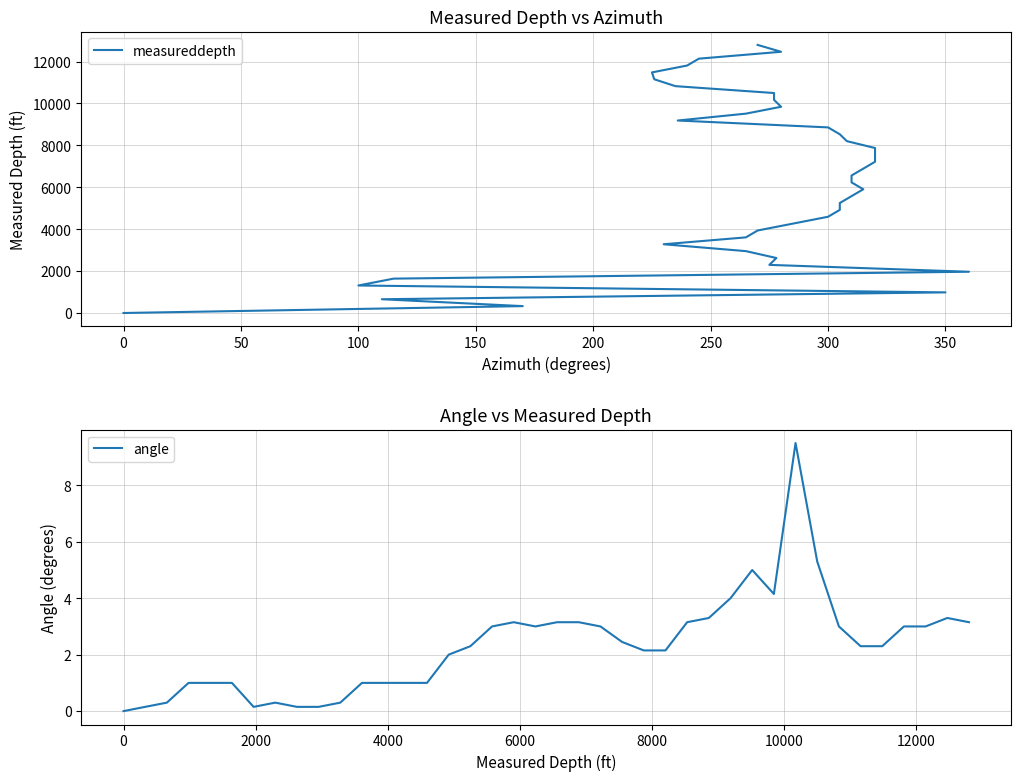

Does the chart have visible grid lines?

Yes